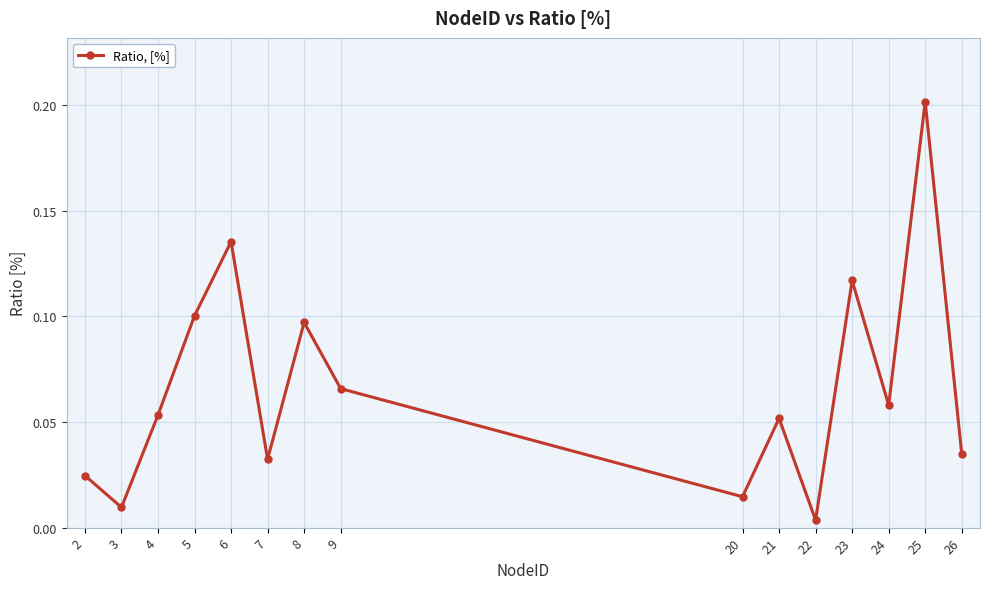

True or false: the data shows 0.2 at 23.

False